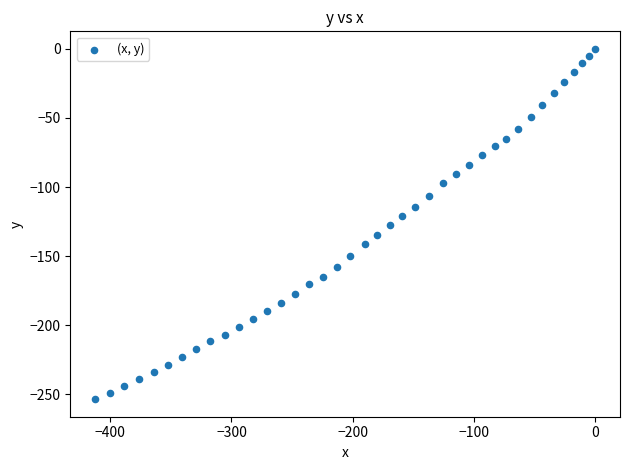

What is the range of X values (max minus min)?

412.4